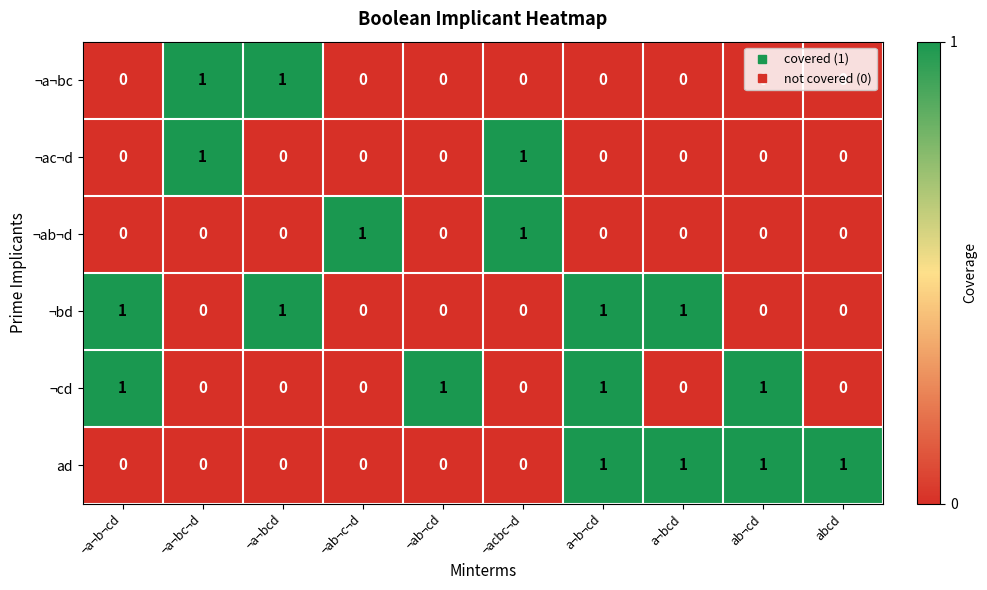

At which category is the sum across all series the highest?

a¬b¬cd